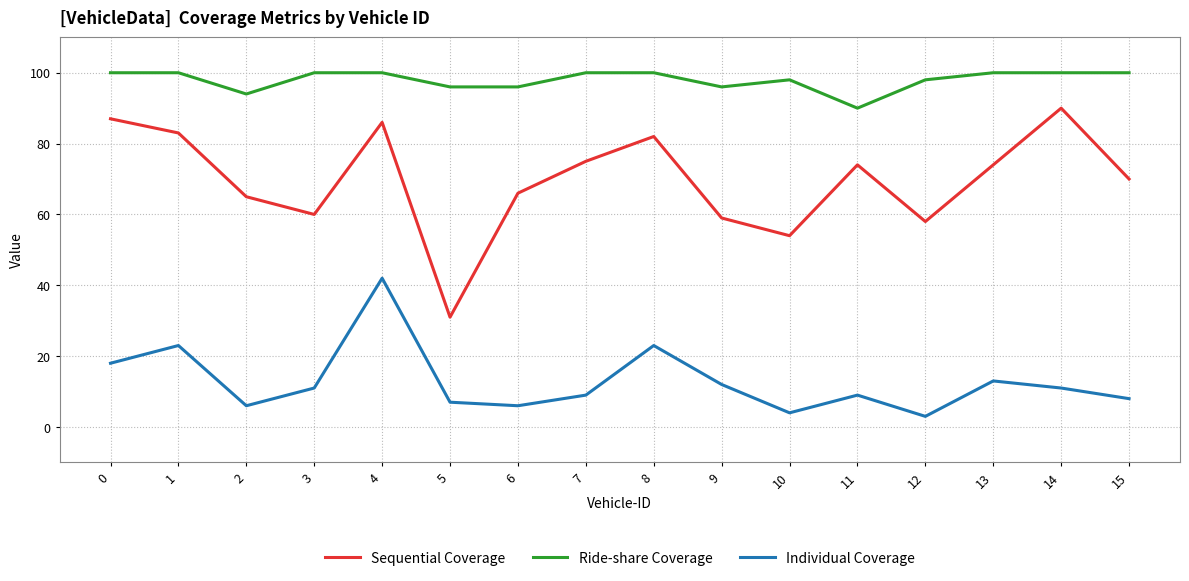

What is the lowest value of the Ride-share Coverage series?

90